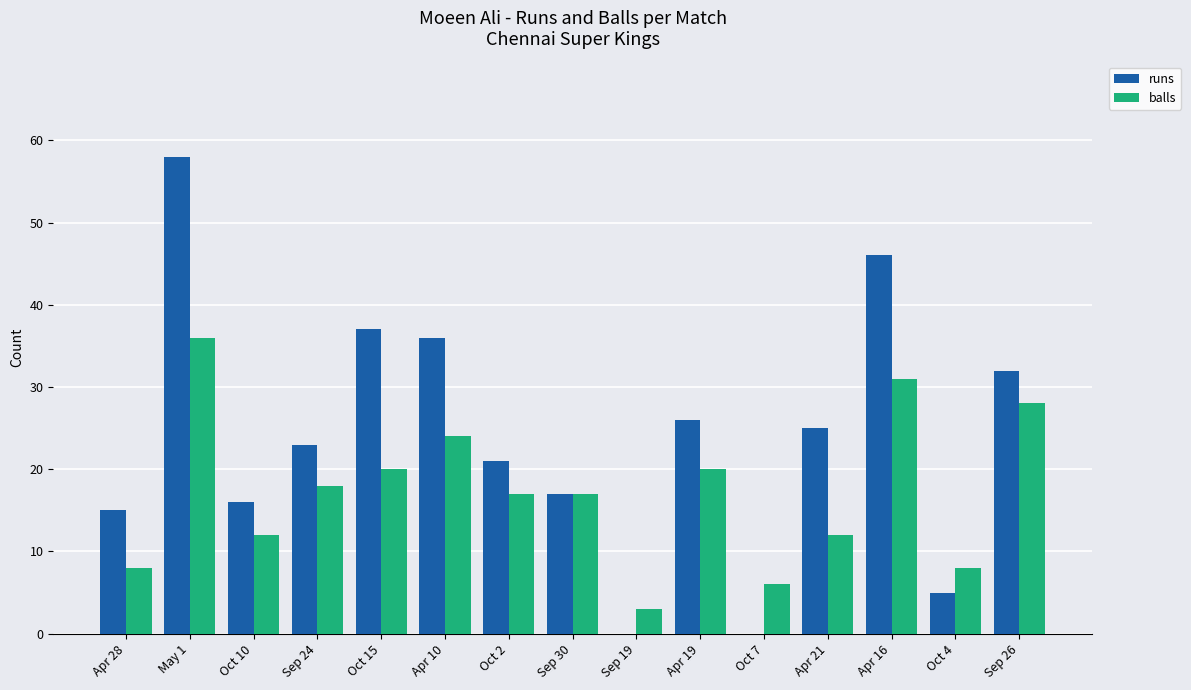

What is the sum of all balls values?

260